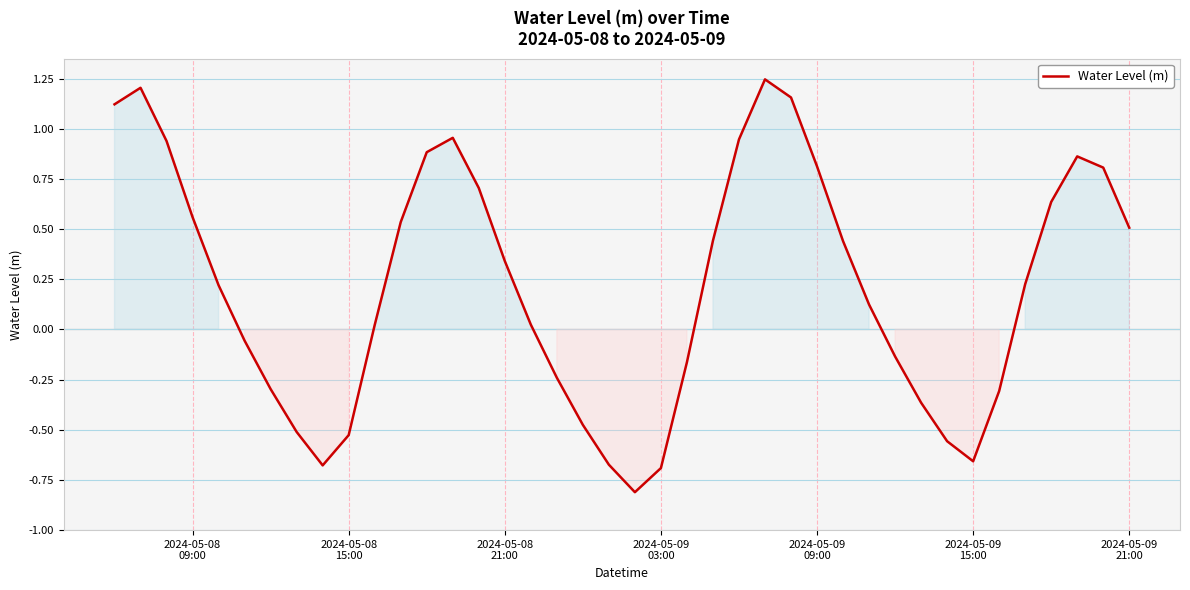

How many lines are shown in the chart?

1